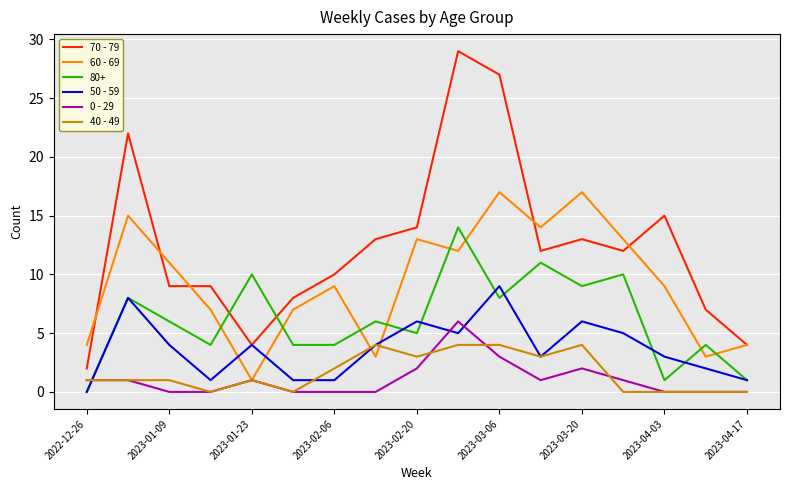

What is the maximum value for 40 - 49?

4